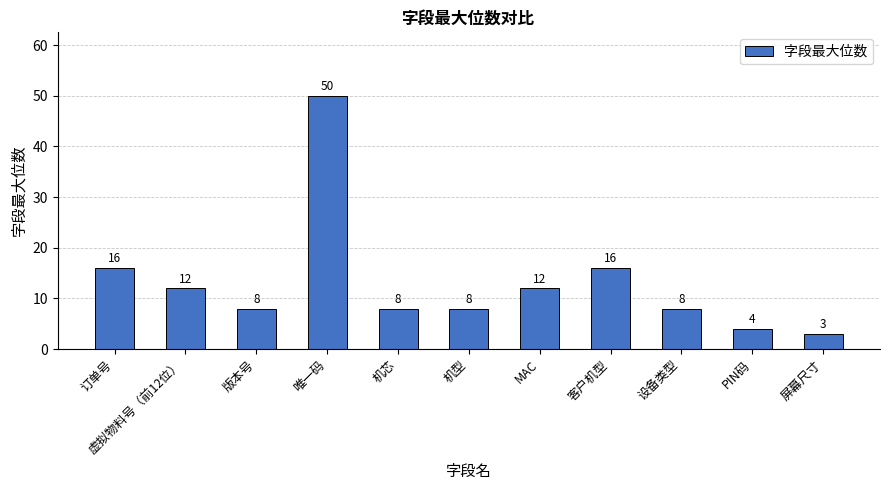

The chart shows a value of 16 at 订单号. True or false?

True